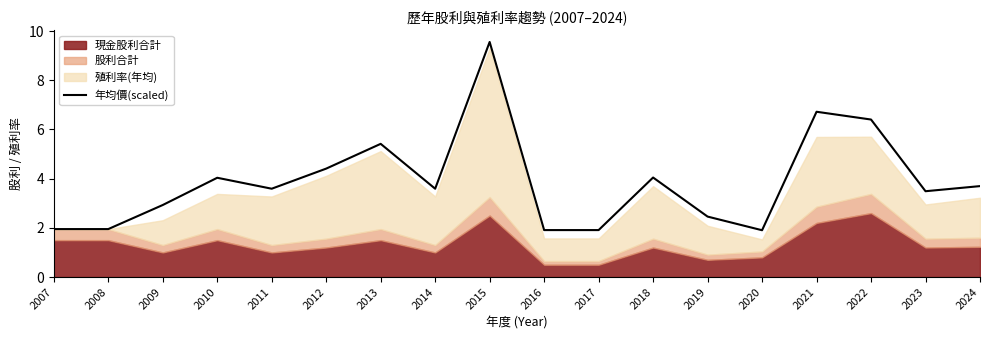

The value of 年均價(scaled) at 2010 is 5.4. True or false?

False